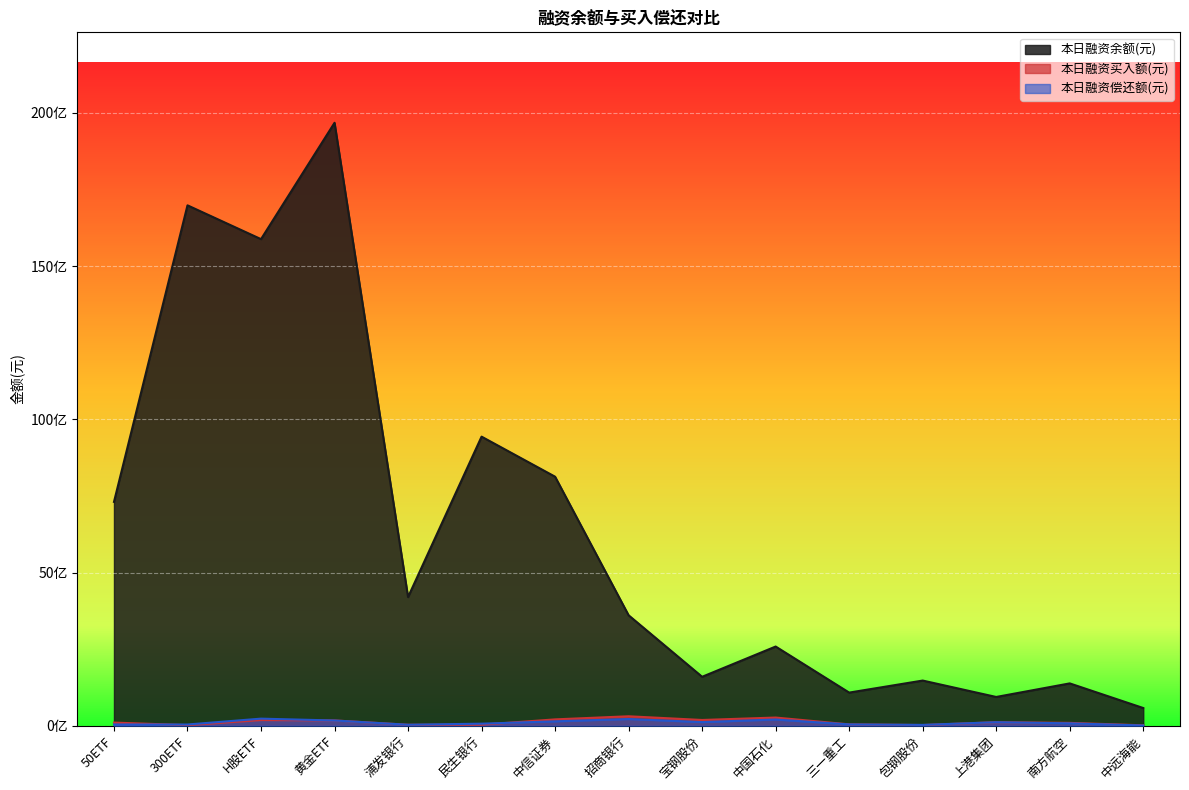

At which category does the chart reach its peak across all series?

黄金ETF